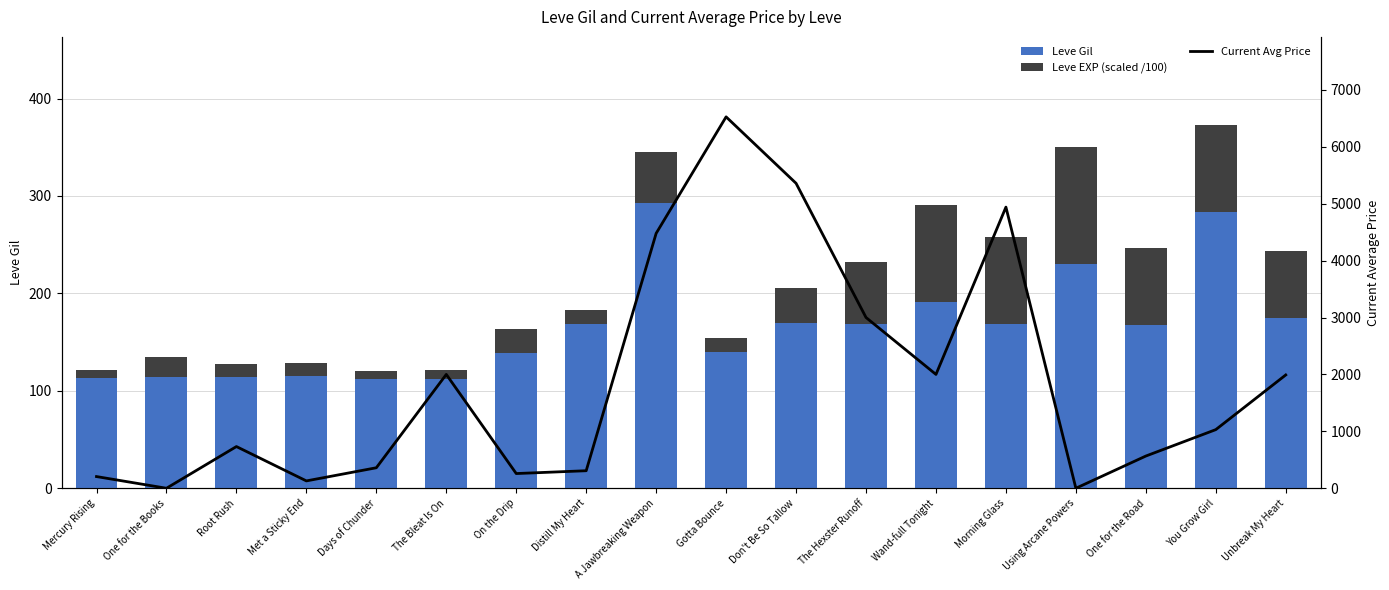

Is it true that Leve EXP (scaled /100) equals 8.0 at Mercury Rising?

True